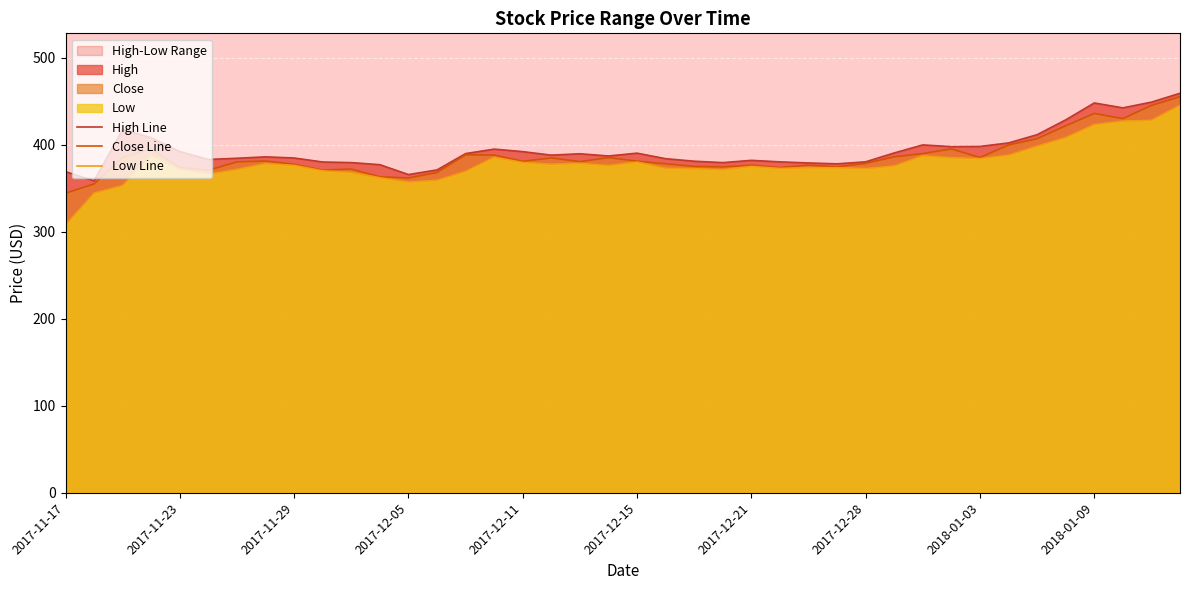

What is the difference between the maximum and minimum values in the Close Line series?

111.0